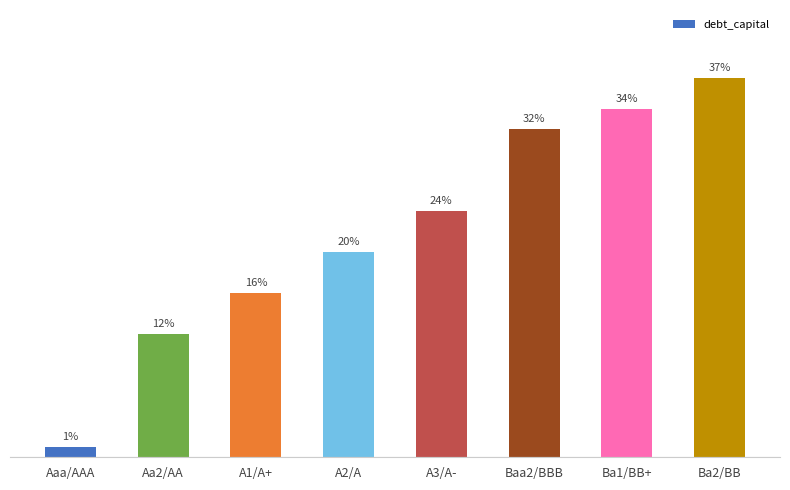

Are the bars horizontal?

No